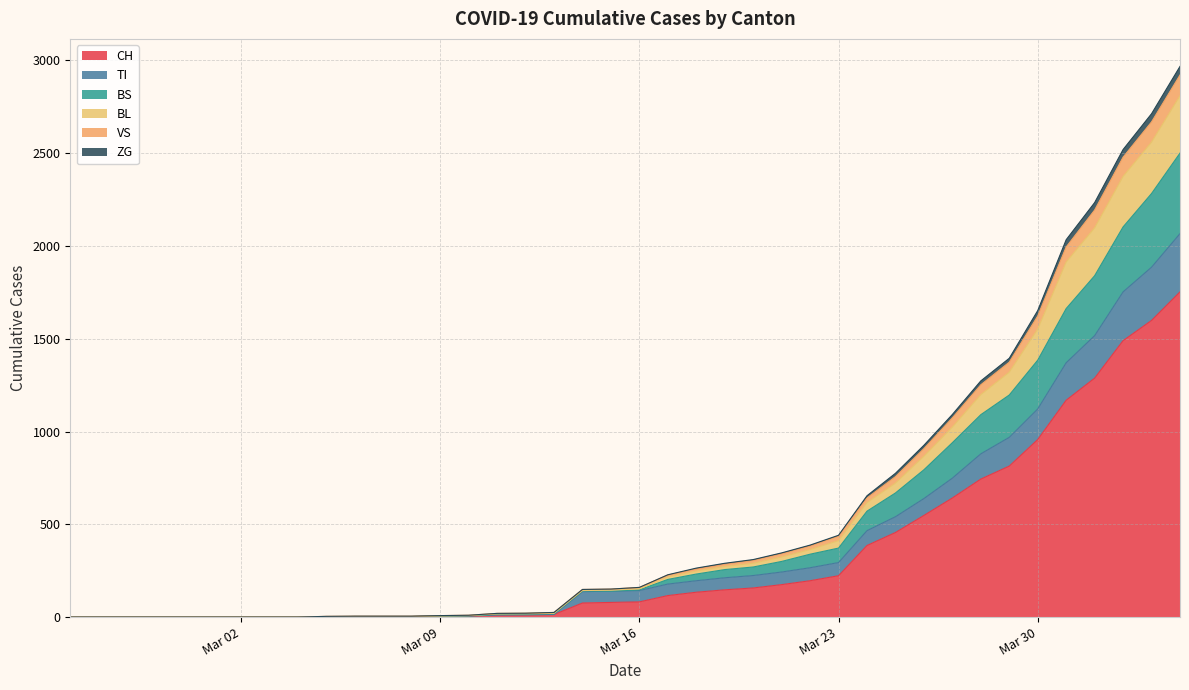

What is the highest value of the CH series?

1753